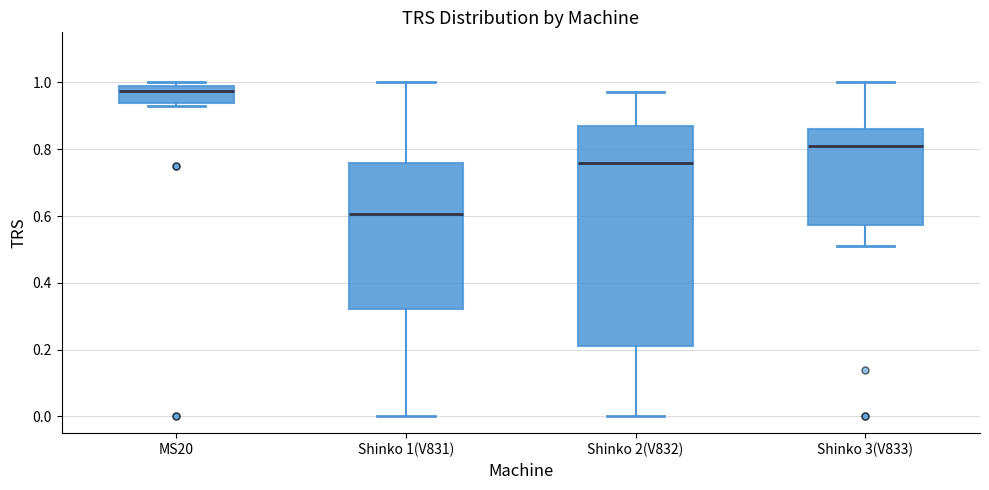

Which box's median line is the lowest?

Shinko 1(V831)